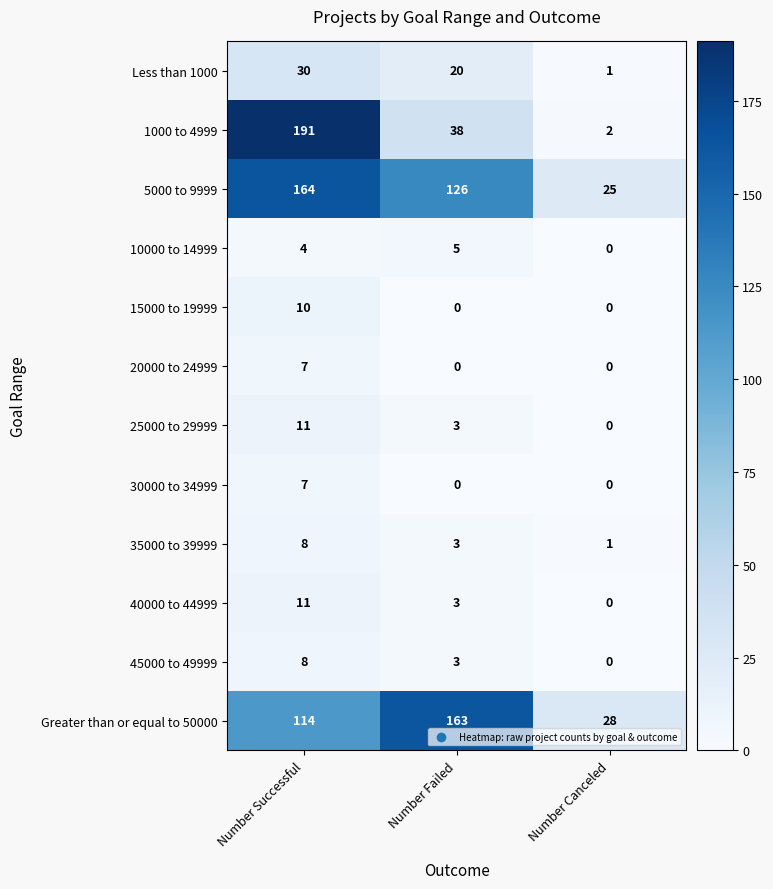

List the labels in order of 45000 to 49999 value, smallest first.

Number Canceled, Number Failed, Number Successful